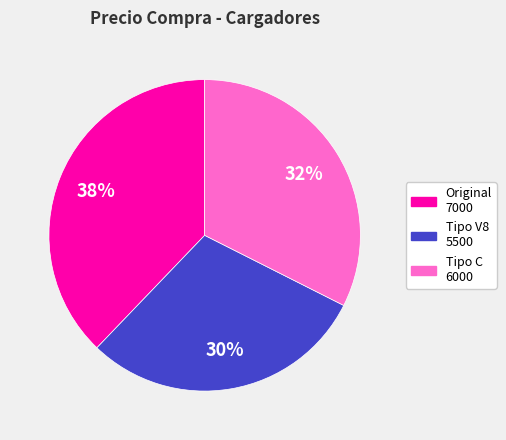

To the nearest percent, what is the average slice percentage?

33%